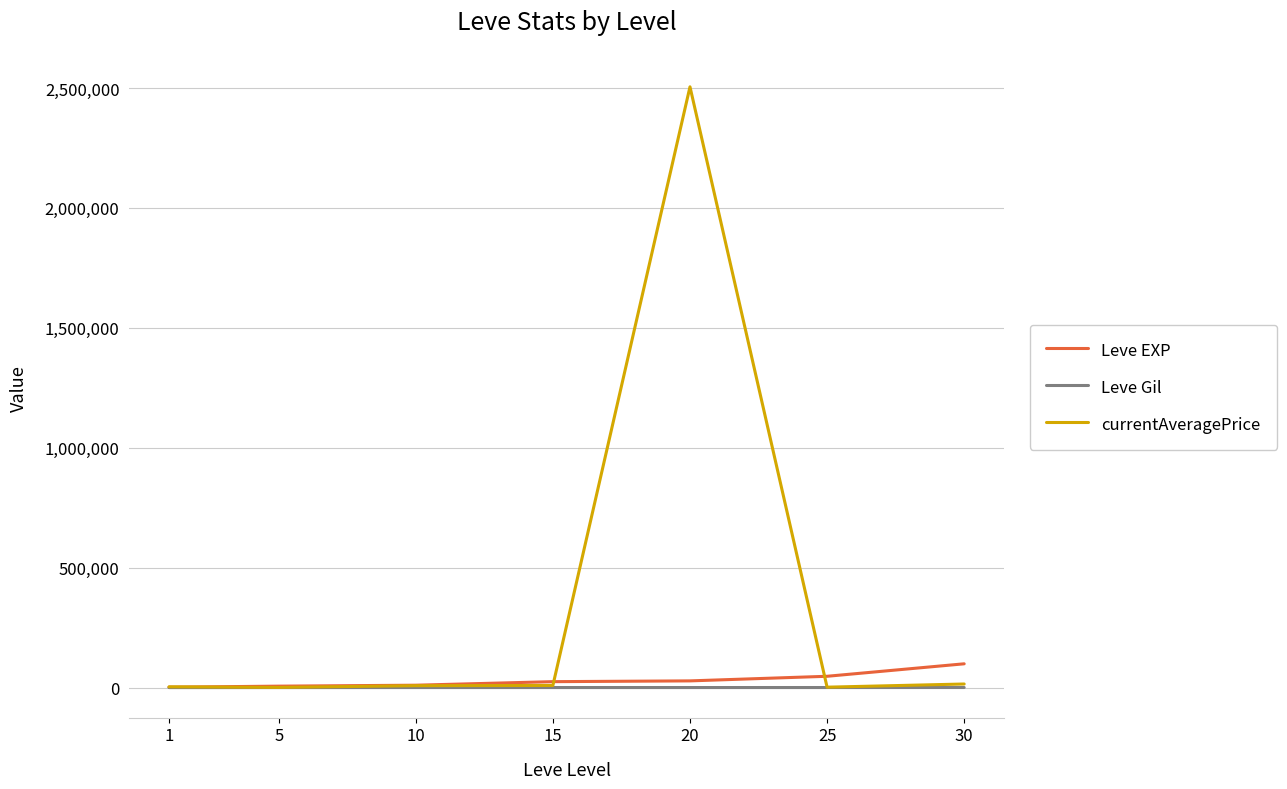

At which category is the sum across all series the highest?

20